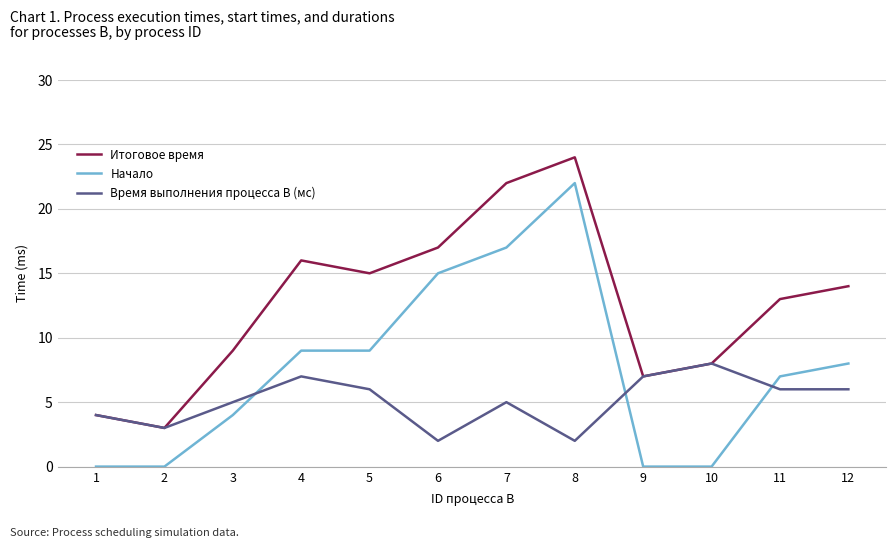

Where does the Итоговое время series first go above 14?

4